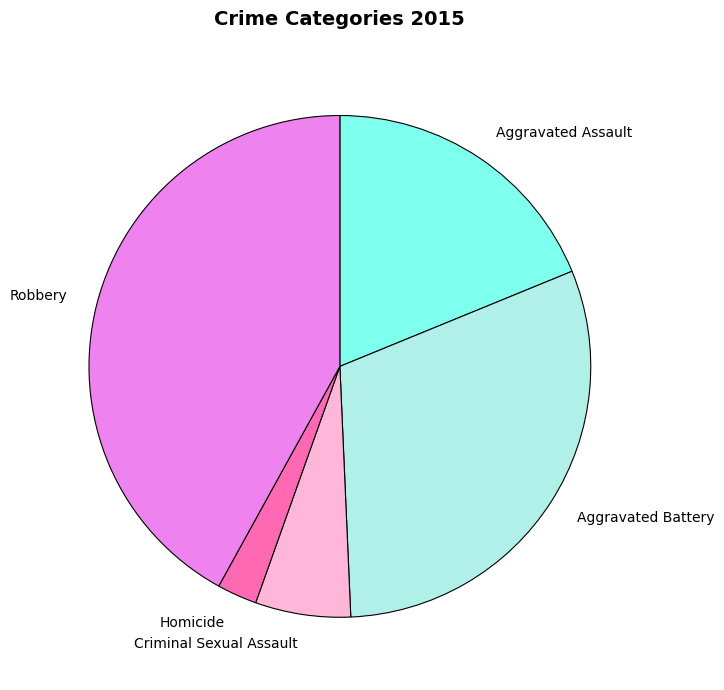

Is the sum of Aggravated Battery and Robbery greater than half?

Yes